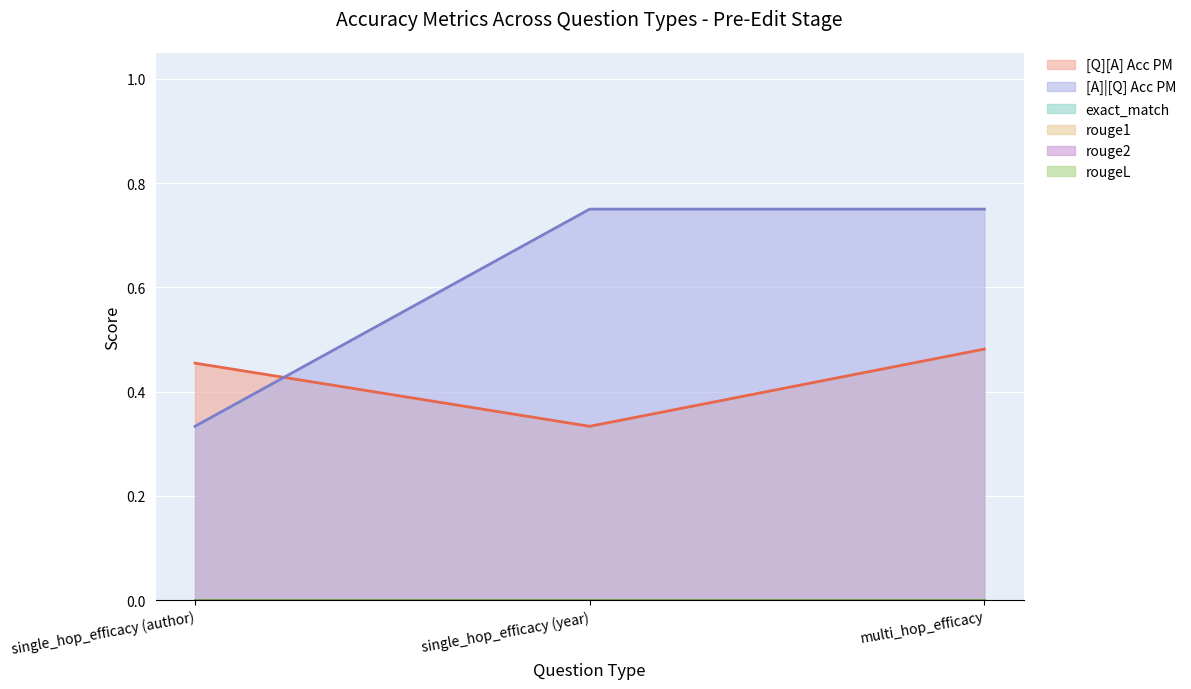

How many lines are shown in the chart?

6